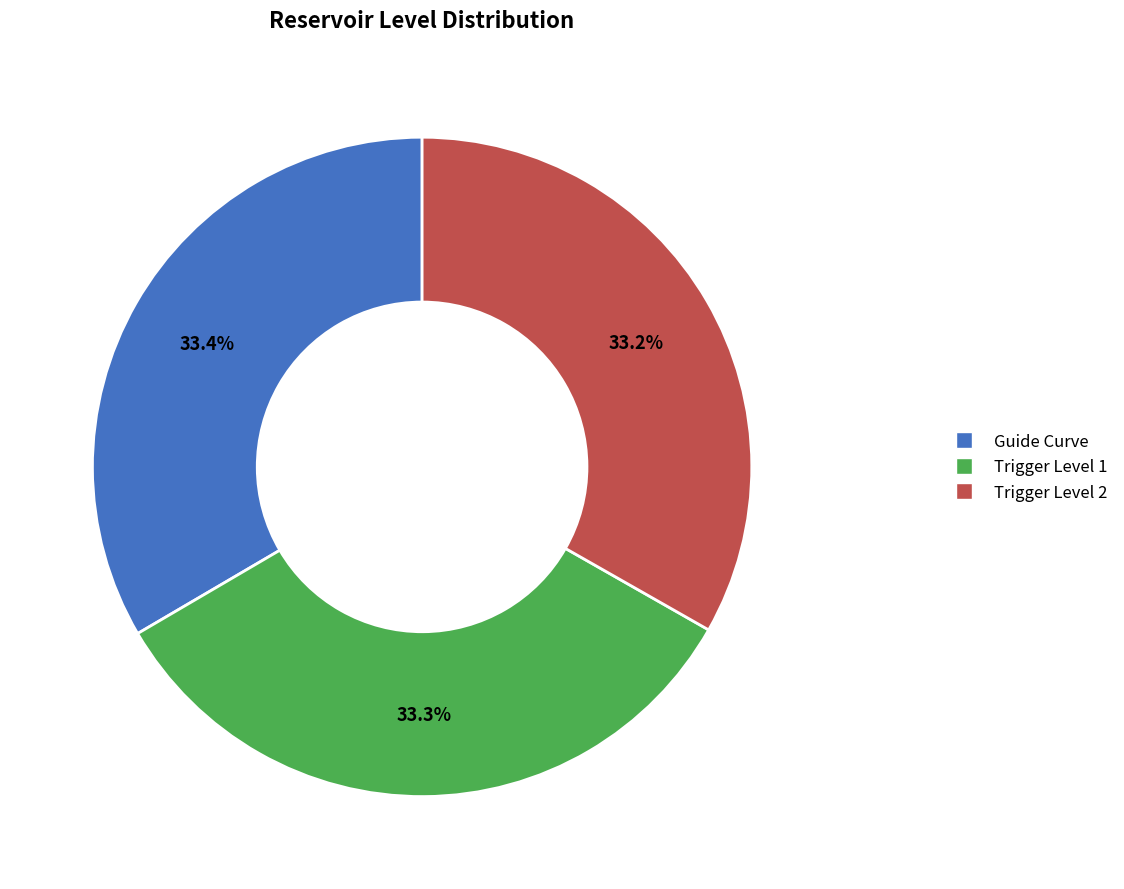

Is there a majority slice in this chart?

No